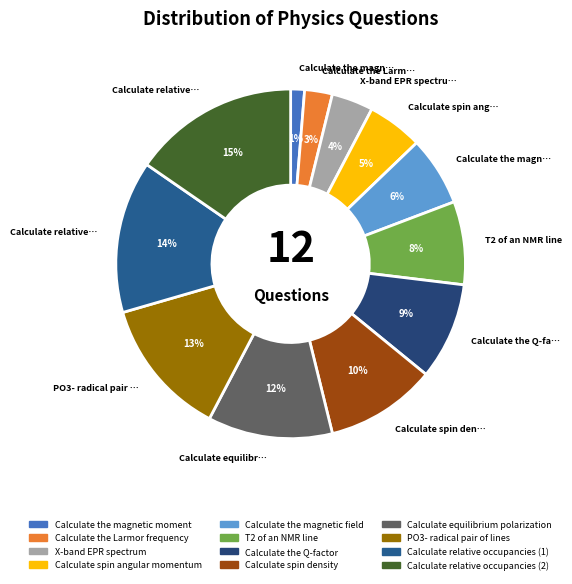

To the nearest percent, what percentage of the pie is T2 of an NMR line?

8%